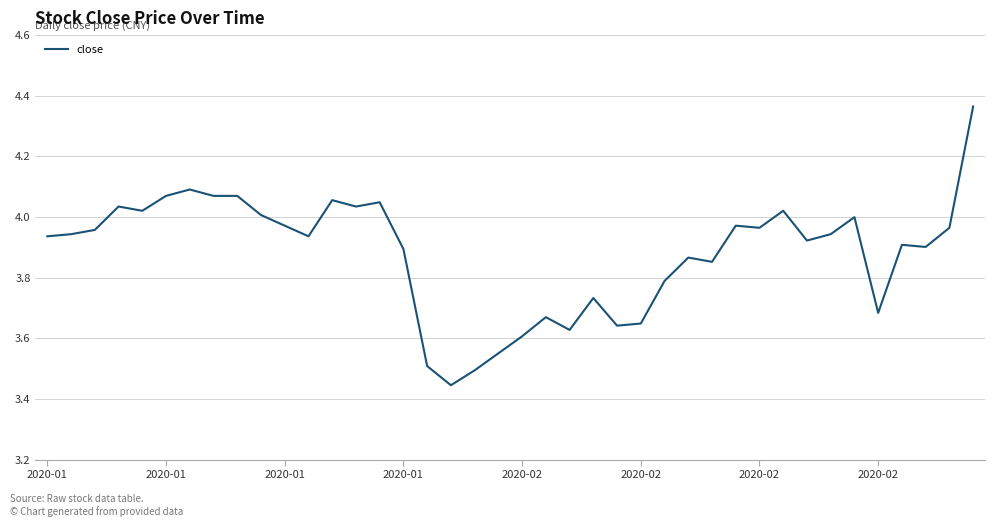

What is the difference between the maximum and minimum values?

0.9